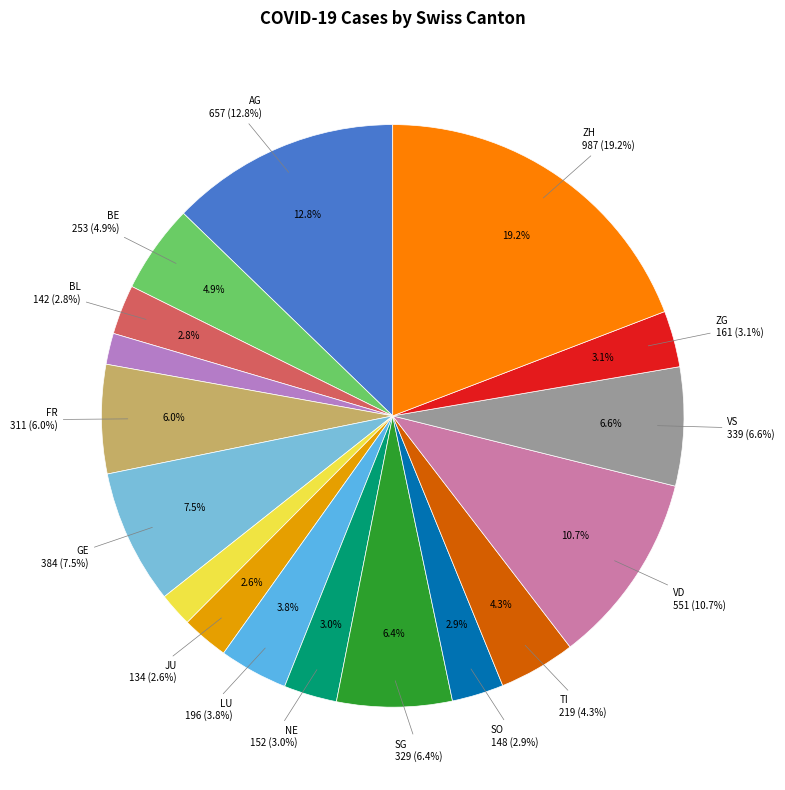

Does BL represent more than half of the total?

No